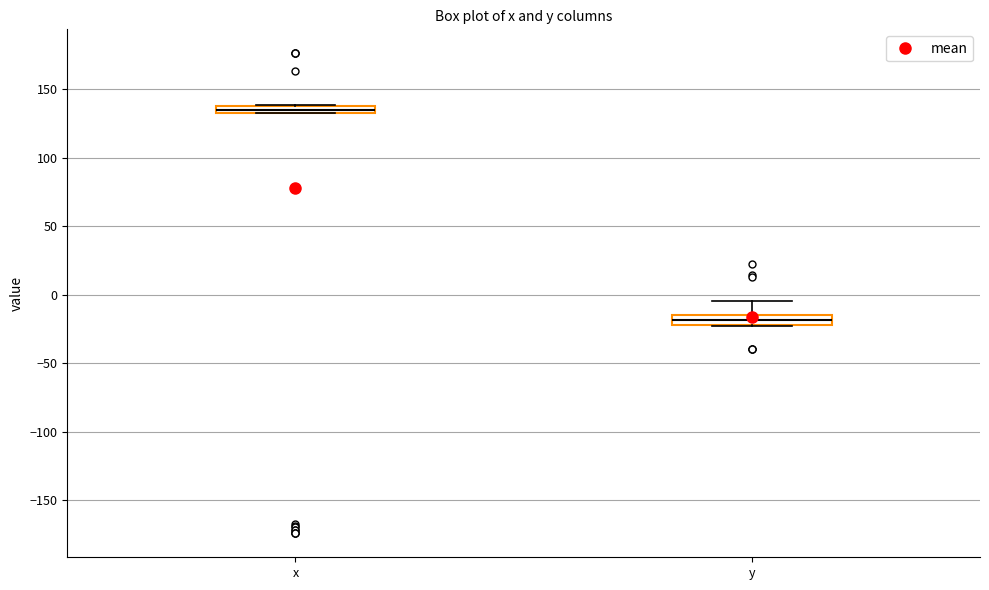

Where is the lower edge of the box for x on the y-axis? The values are not printed on the chart, so give them approximately, as read against the axis.

135